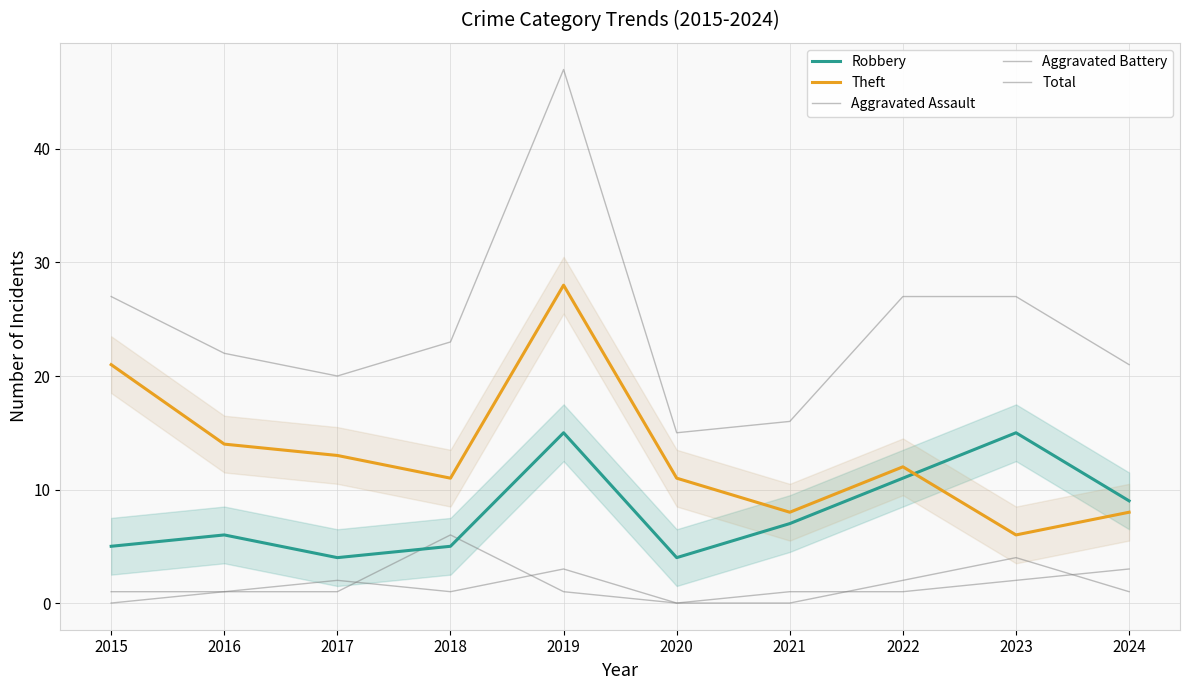

The value of Robbery at 2015 is 3. True or false?

False